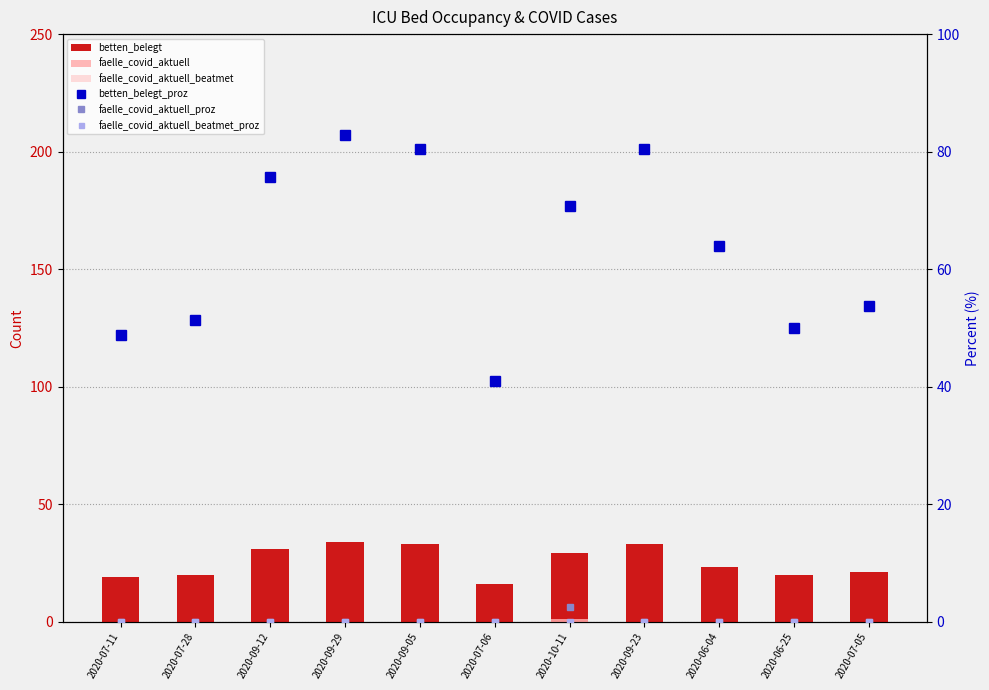

Reading left to right, what are all the values shown in this chart?

betten_belegt: 2020-07-11=19.0	2020-07-28=20.0	2020-09-12=31.0	2020-09-29=34.0	2020-09-05=33.0	2020-07-06=16.0	2020-10-11=29.0	2020-09-23=33.0	2020-06-04=23.0	2020-06-25=20.0	2020-07-05=21.0
faelle_covid_aktuell: 2020-07-11=0.0	2020-07-28=0.0	2020-09-12=0.0	2020-09-29=0.0	2020-09-05=0.0	2020-07-06=0.0	2020-10-11=1.0	2020-09-23=0.0	2020-06-04=0.0	2020-06-25=0.0	2020-07-05=0.0
faelle_covid_aktuell_beatmet: 2020-07-11=0.0	2020-07-28=0.0	2020-09-12=0.0	2020-09-29=0.0	2020-09-05=0.0	2020-07-06=0.0	2020-10-11=0.0	2020-09-23=0.0	2020-06-04=0.0	2020-06-25=0.0	2020-07-05=0.0
betten_belegt_proz: 2020-07-11=48.7	2020-07-28=51.3	2020-09-12=75.6	2020-09-29=82.9	2020-09-05=80.5	2020-07-06=41.0	2020-10-11=70.7	2020-09-23=80.5	2020-06-04=63.9	2020-06-25=50.0	2020-07-05=53.8
faelle_covid_aktuell_proz: 2020-07-11=0.0	2020-07-28=0.0	2020-09-12=0.0	2020-09-29=0.0	2020-09-05=0.0	2020-07-06=0.0	2020-10-11=2.4	2020-09-23=0.0	2020-06-04=0.0	2020-06-25=0.0	2020-07-05=0.0
faelle_covid_aktuell_beatmet_proz: 2020-07-11=0.0	2020-07-28=0.0	2020-09-12=0.0	2020-09-29=0.0	2020-09-05=0.0	2020-07-06=0.0	2020-10-11=0.0	2020-09-23=0.0	2020-06-04=0.0	2020-06-25=0.0	2020-07-05=0.0